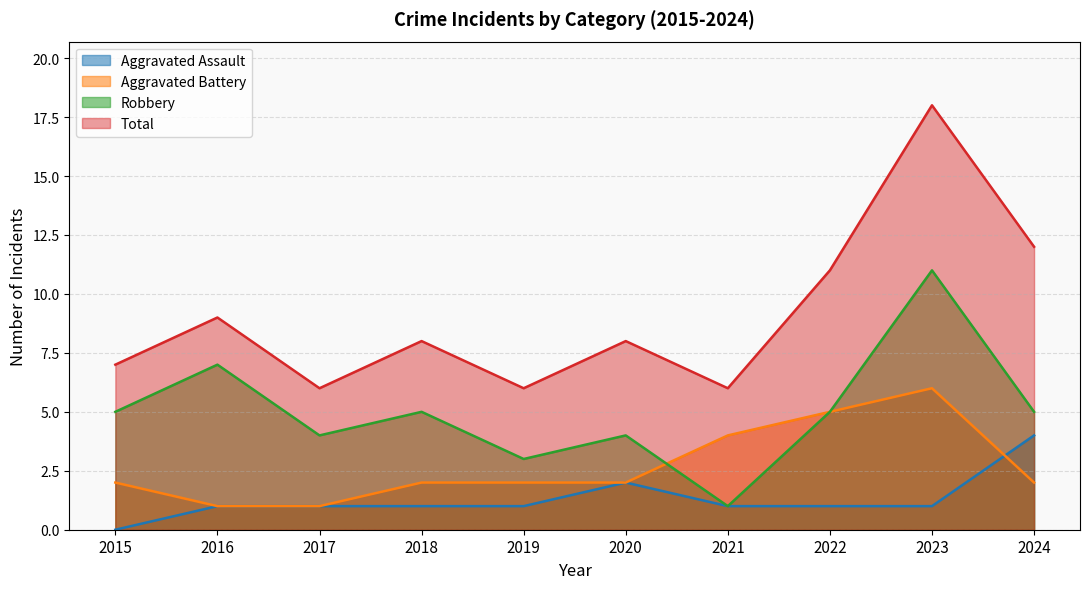

What is the value of the Robbery point at the 1st from the left?

5